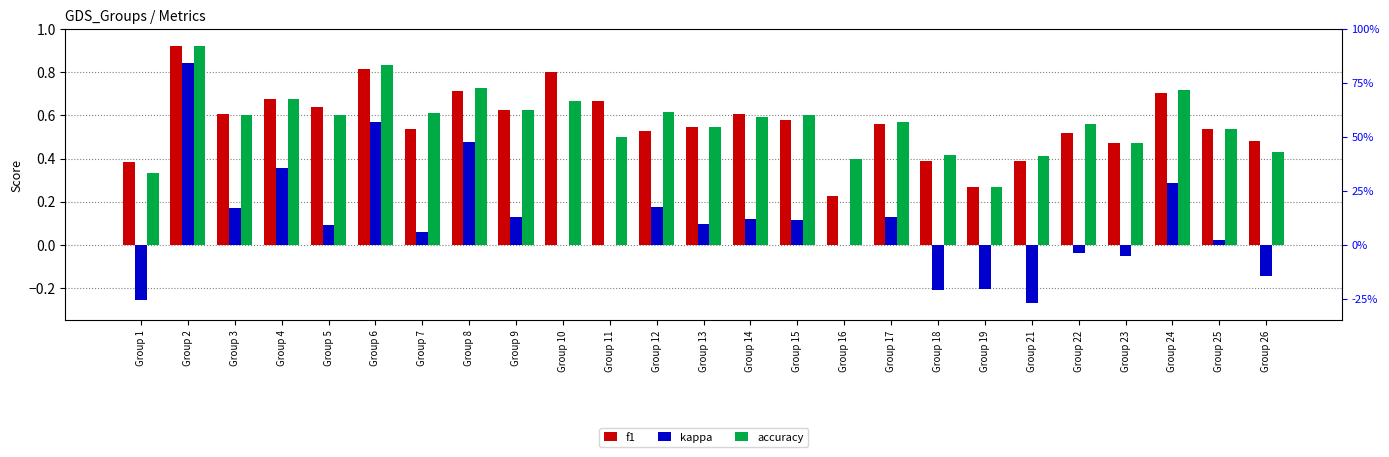

Which series has the largest total across all categories?

accuracy